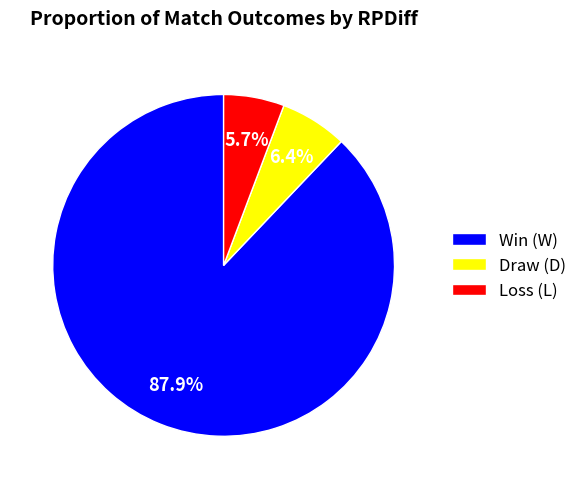

What is the smallest slice in the pie chart?

Loss (L)